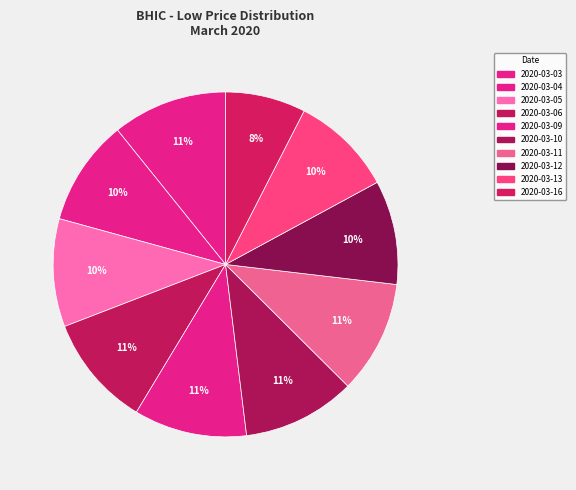

Is the sum of 2020-03-16 and 2020-03-04 greater than half?

No